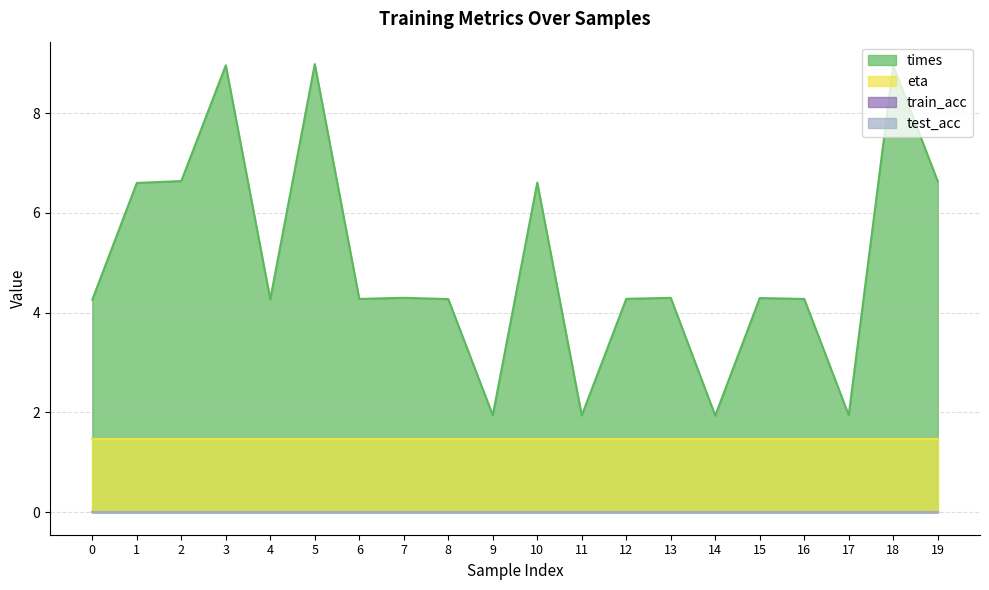

What is the sum of the eta values at 12 and 13?

2.9